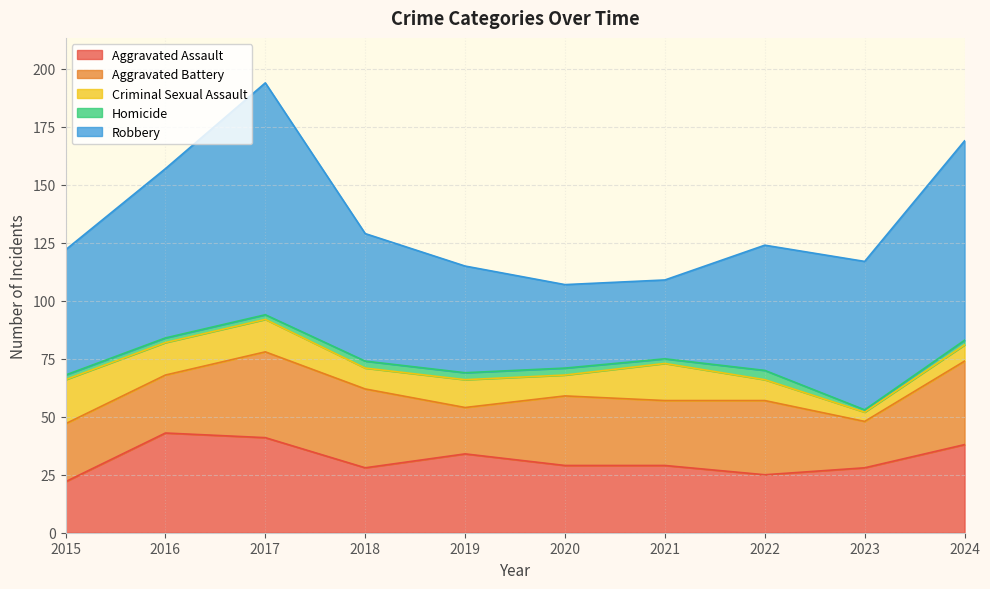

How many values in the Criminal Sexual Assault series are below 12?

5